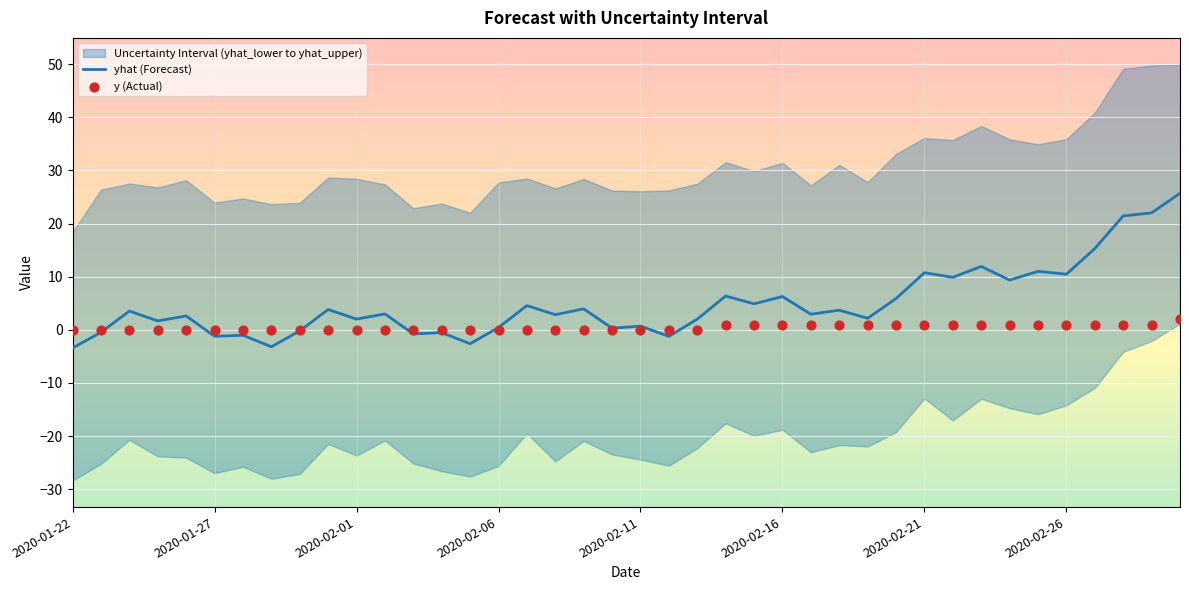

Which series has the largest Y range (max minus min)?

yhat